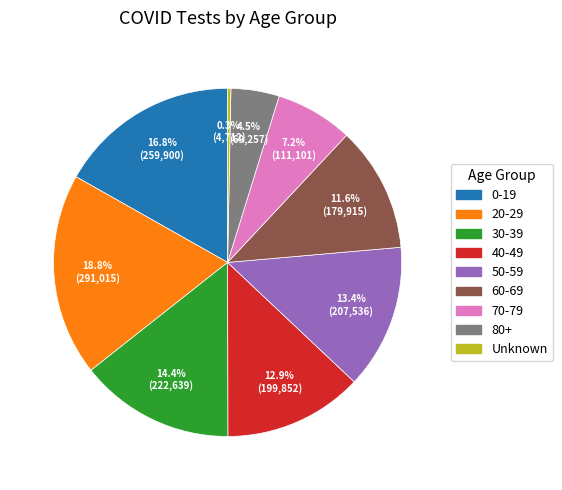

Is the sum of 70-79 and Unknown greater than half?

No